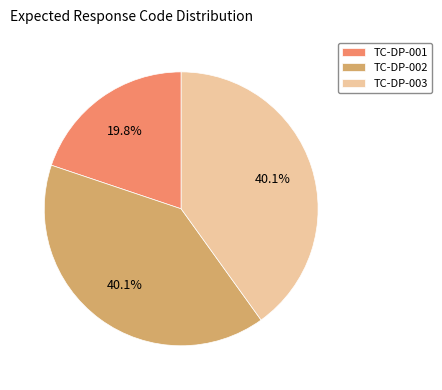

What is the smallest slice in the pie chart?

TC-DP-001